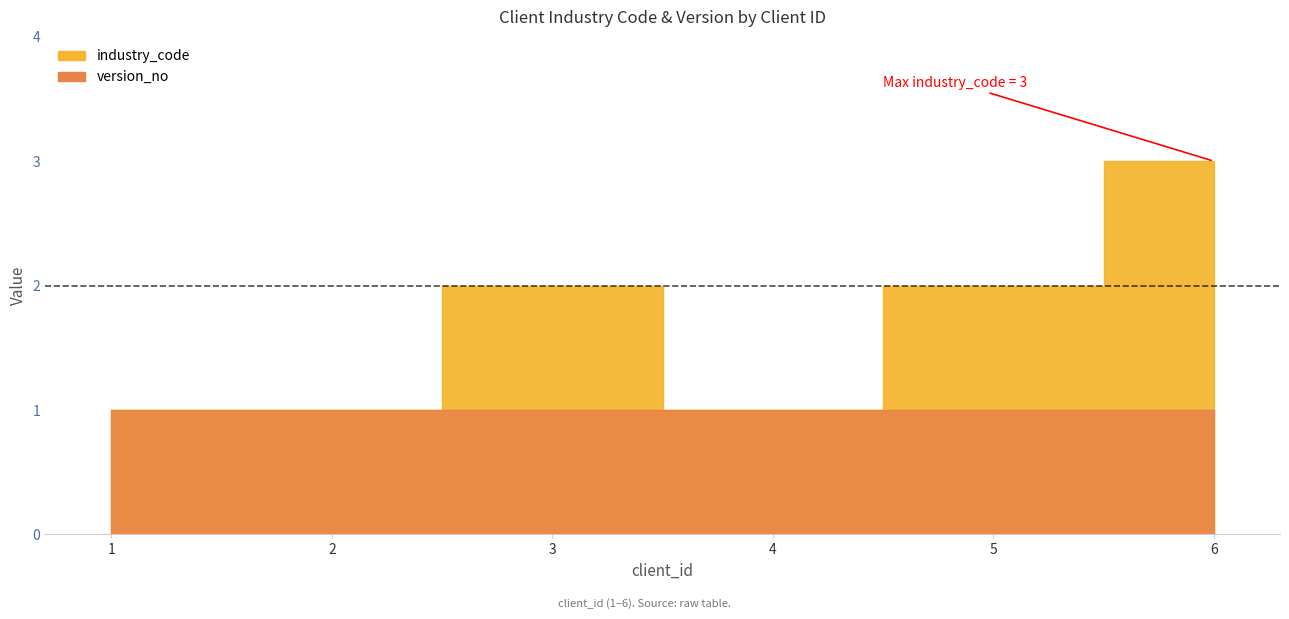

Which category has the highest value across all series?

6